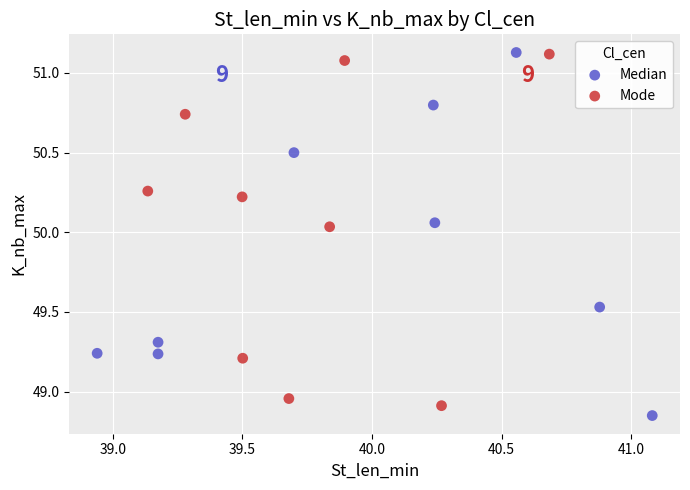

Which series contains the lowest Y value?

Median